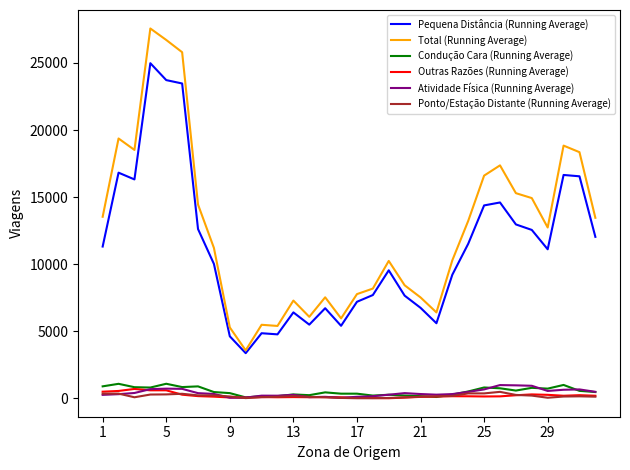

How many values in the Outras Razões (Running Average) series exceed 139?

16